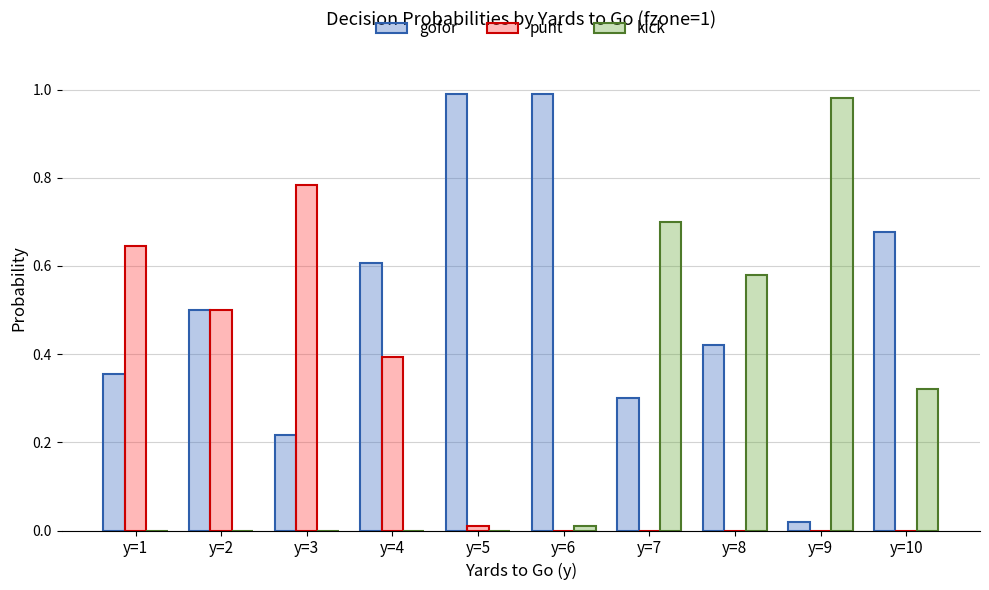

What is the sum of all punt values?

2.3